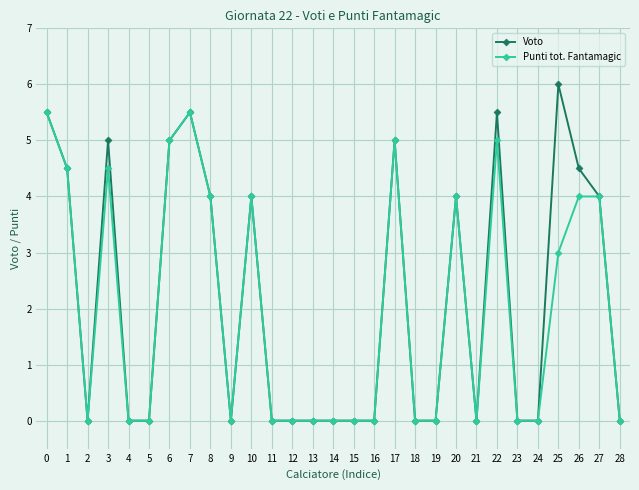

Is it true that Punti tot. Fantamagic equals 0.0 at 5?

True